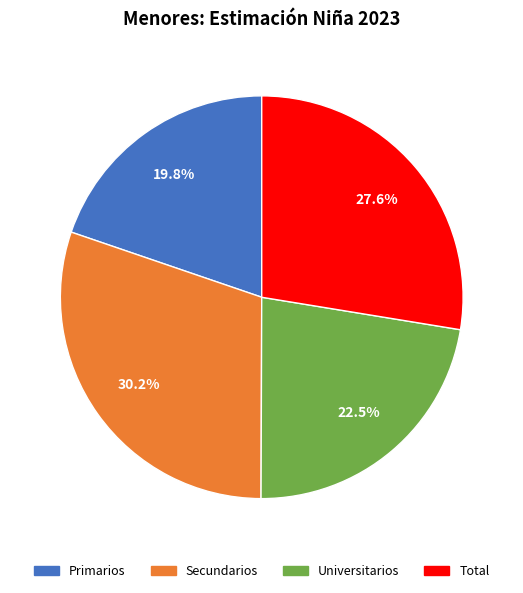

How many slices are in this pie chart?

4